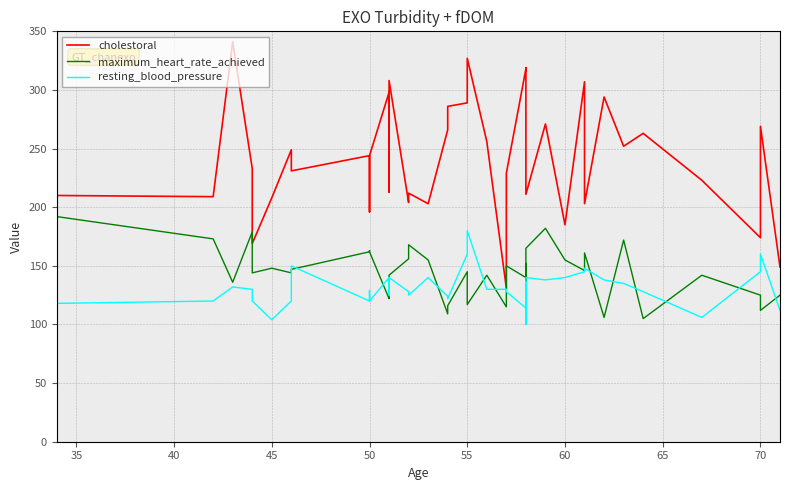

How many data points does each series have?

40